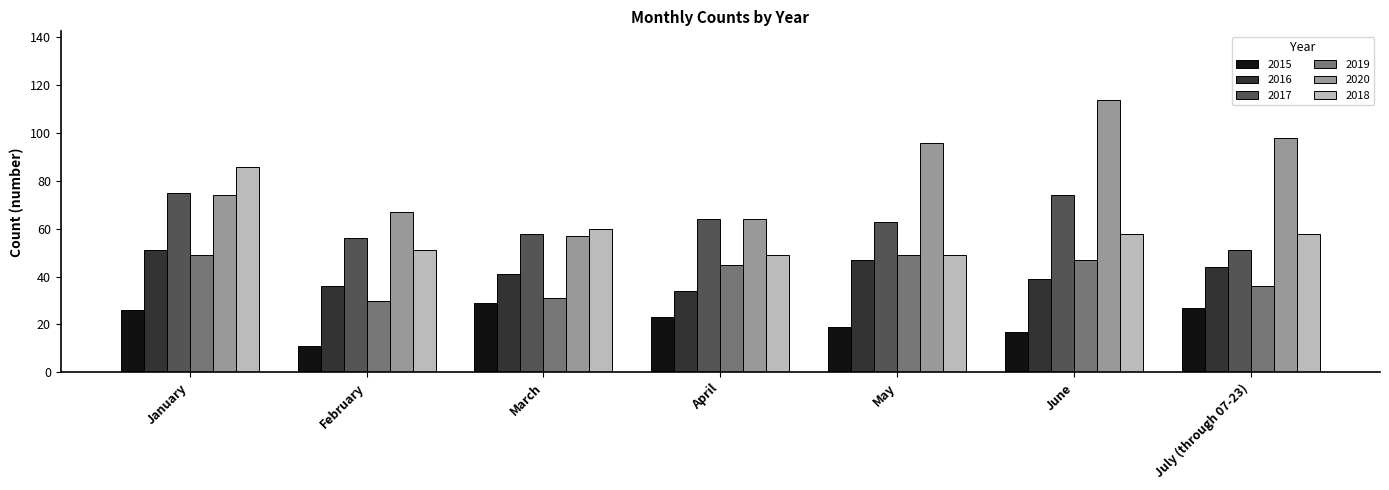

What is the greatest value displayed?

114